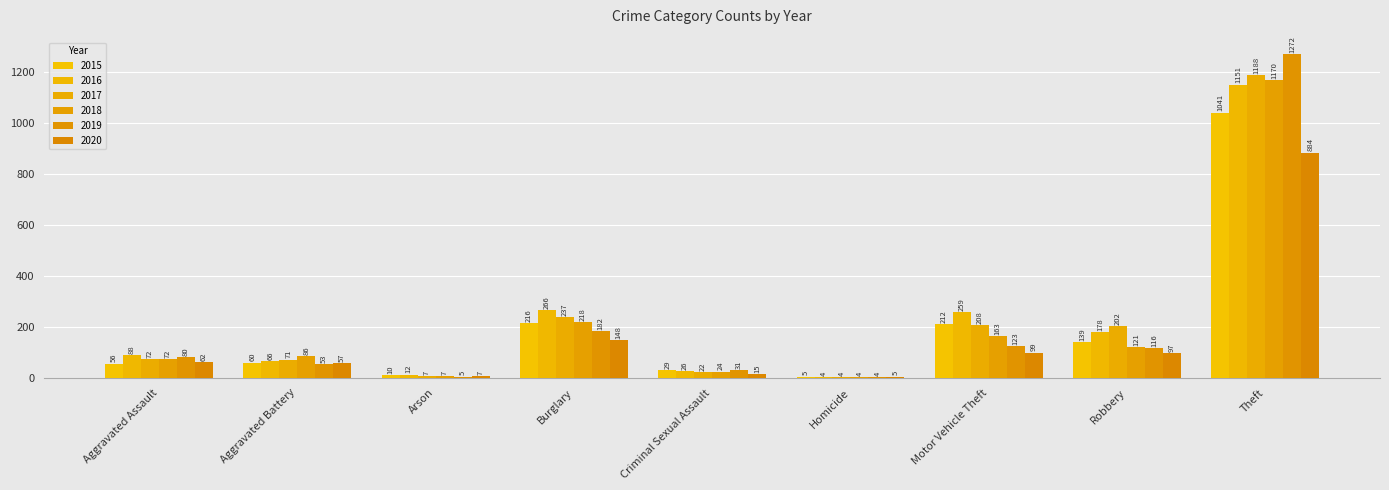

What is the greatest value displayed?

1272